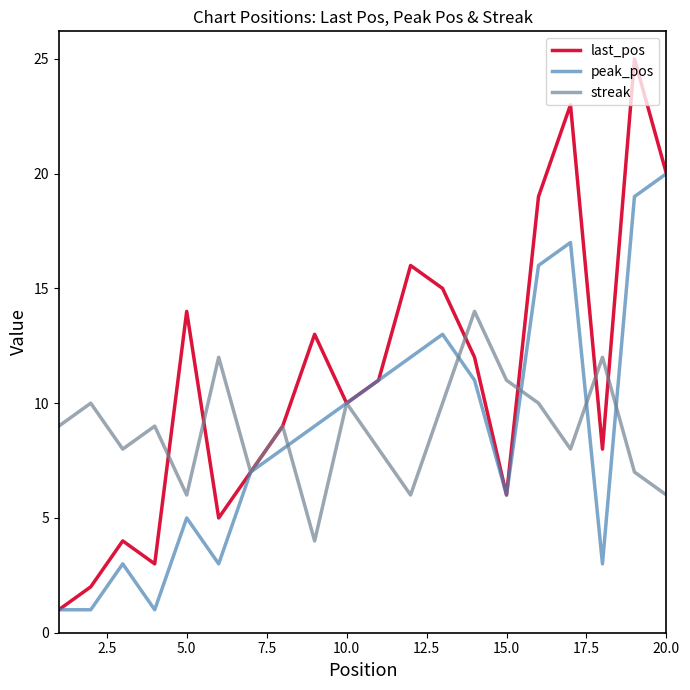

Which series has the largest total across all categories?

last_pos